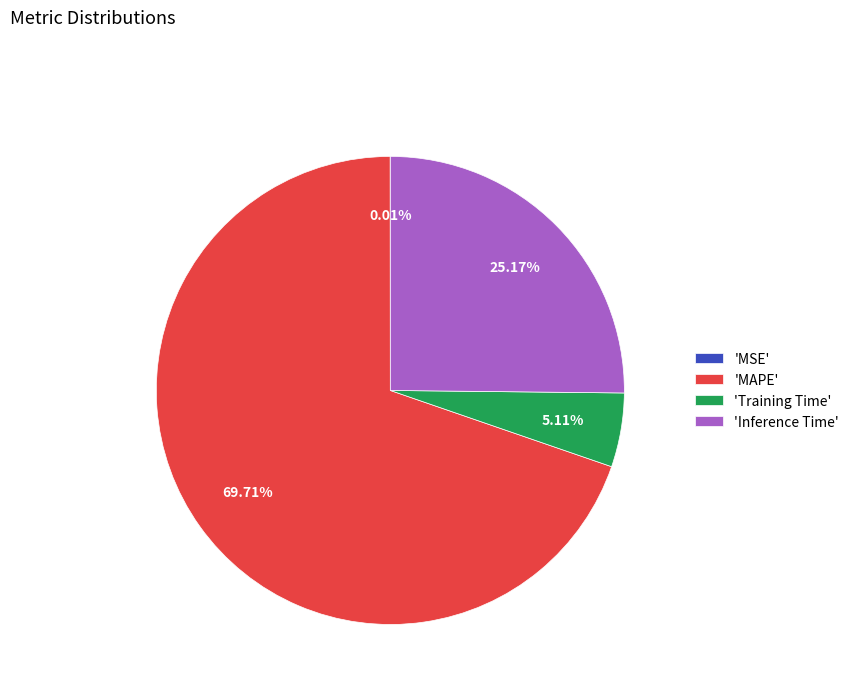

Which slice is the largest?

'MAPE'